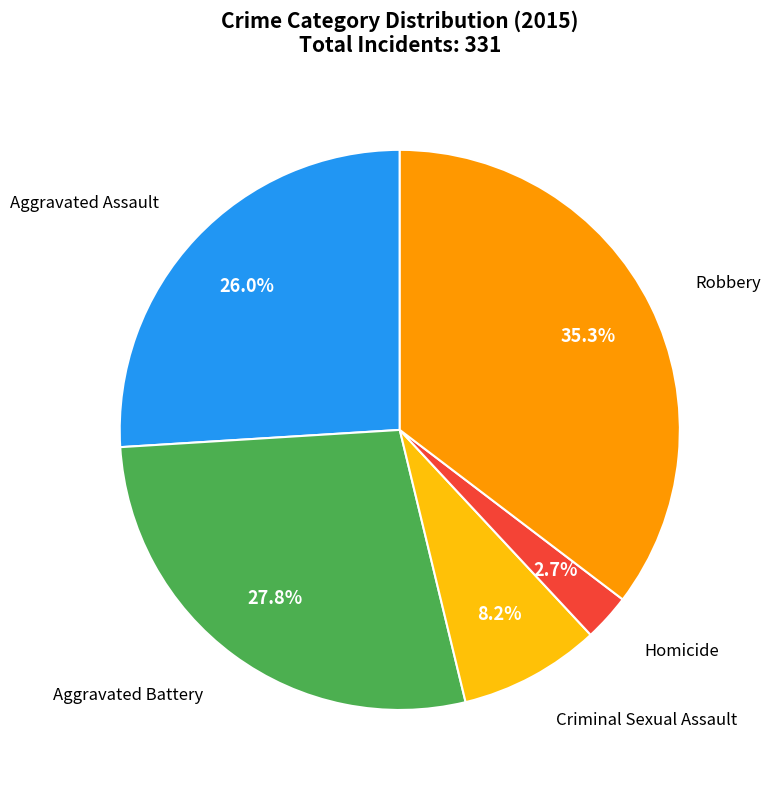

To the nearest percent, what is the difference between the largest and smallest slice percentages?

33%